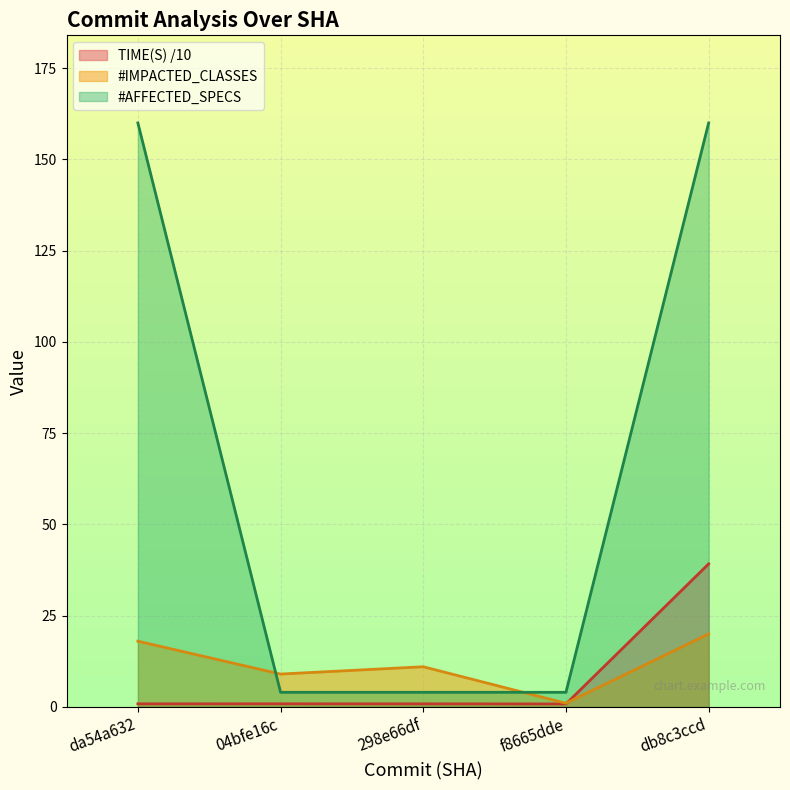

Does the chart display data point markers on the line(s)?

No